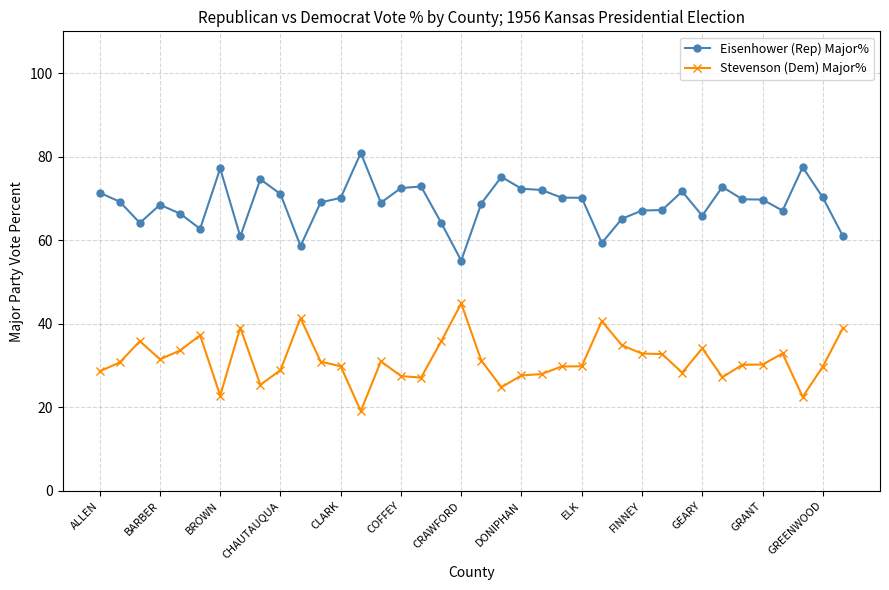

True or false: Eisenhower (Rep) Major% has more than 0 interior local peaks.

True